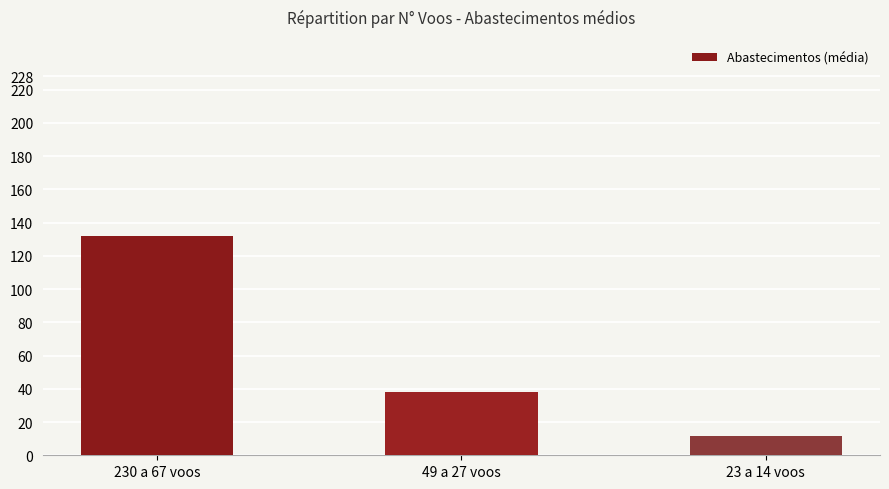

Are the bars grouped side by side (vs. stacked)?

No